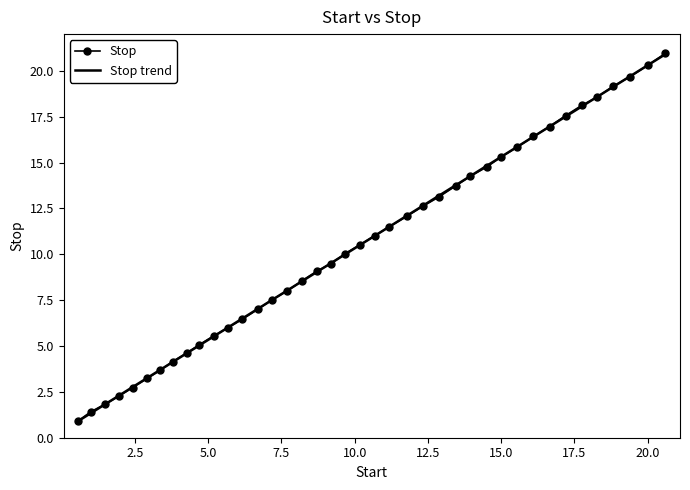

What is the lowest value of the Stop series?

0.9